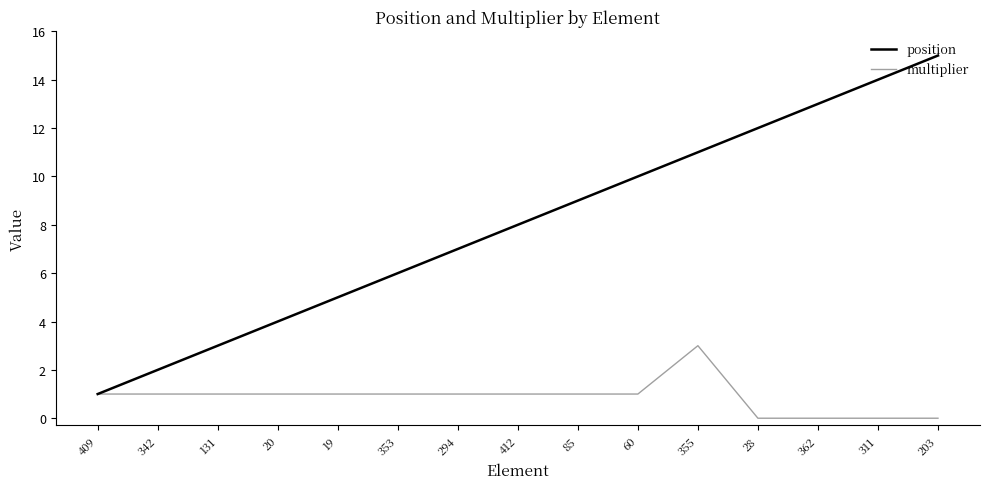

What is the greatest value displayed?

15